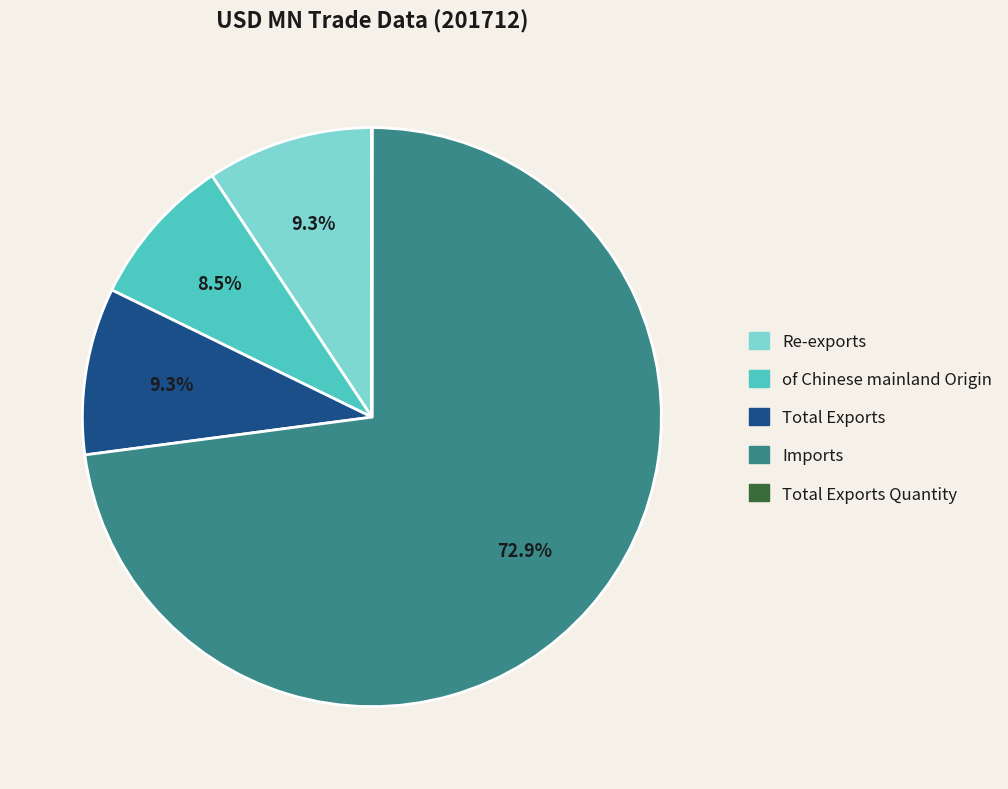

Does any single category account for the majority?

Yes